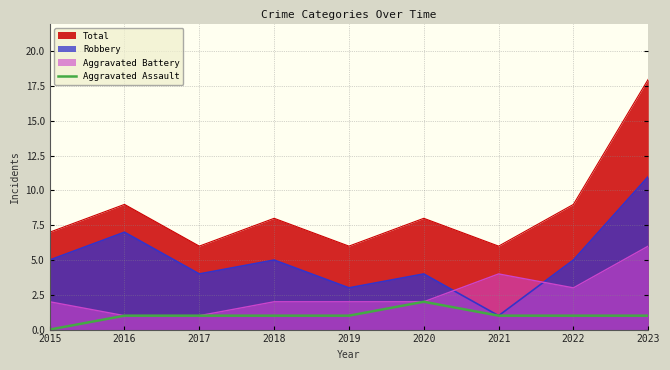

How many data points does each series have?

9